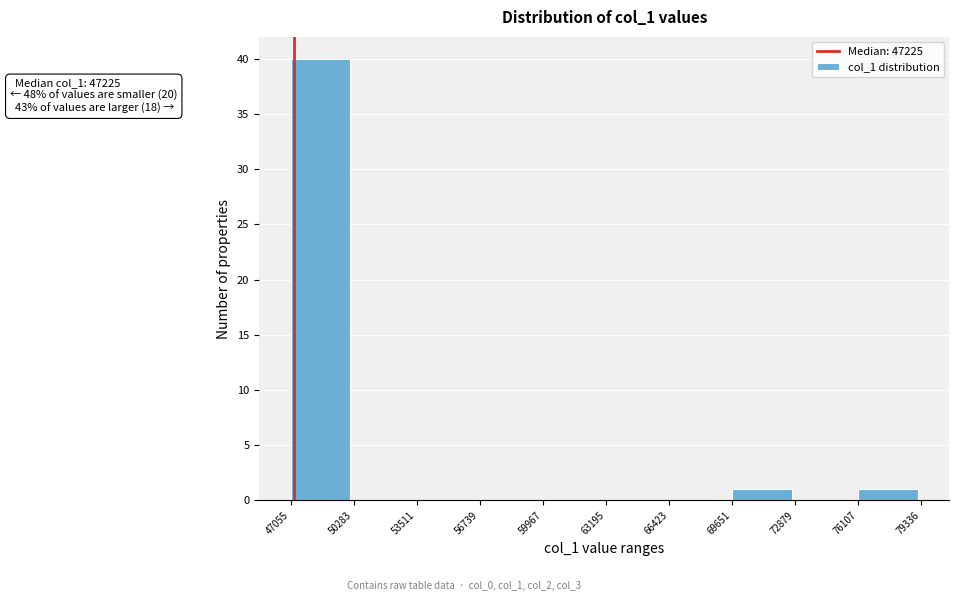

Which range on the x-axis has the tallest bar?

47055 to 50283